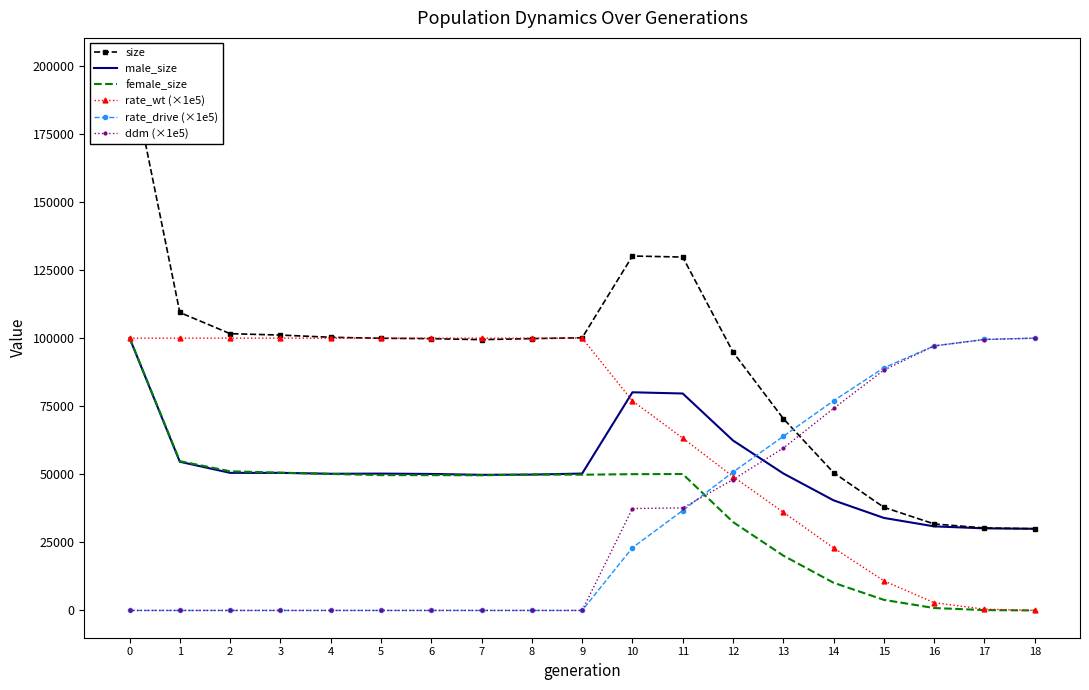

What is the difference between the second highest and minimum values in the female_size series?

54828.0